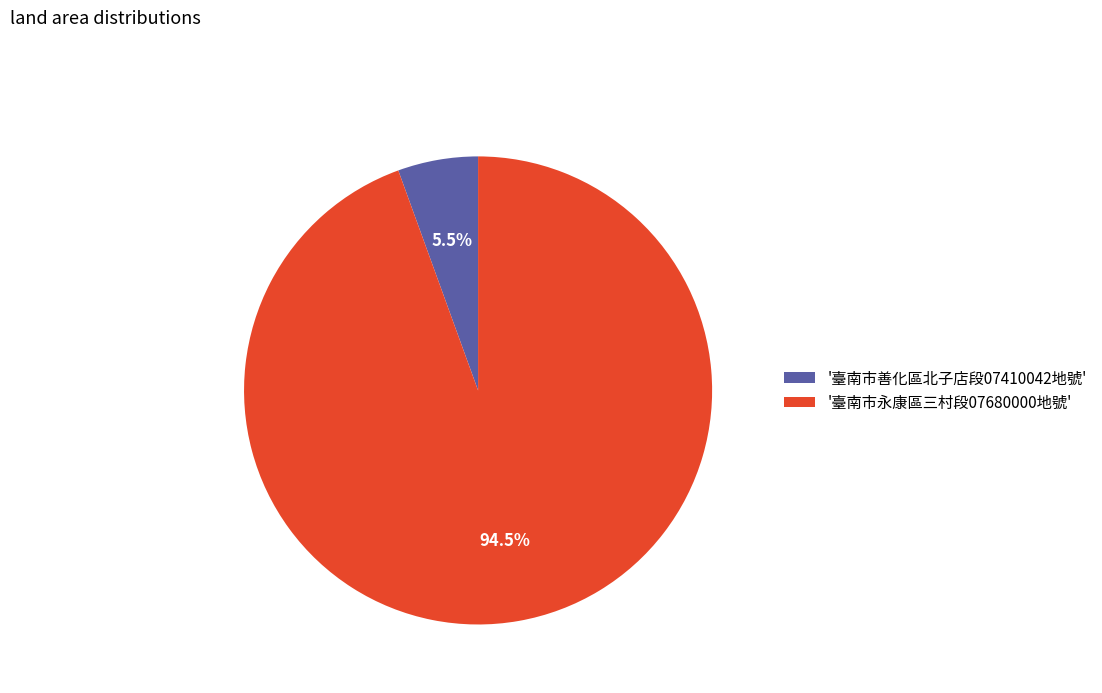

Count the number of slices in the pie.

2